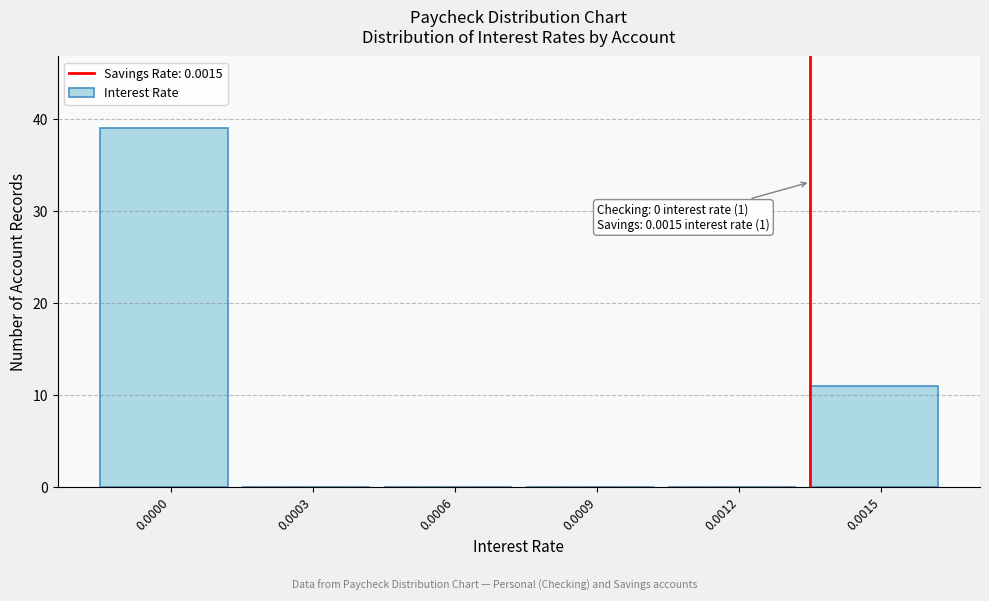

Reading left to right, list all the values displayed in this chart.

0.0000=39	0.0003=0	0.0006=0	0.0009=0	0.0012=0	0.0015=11